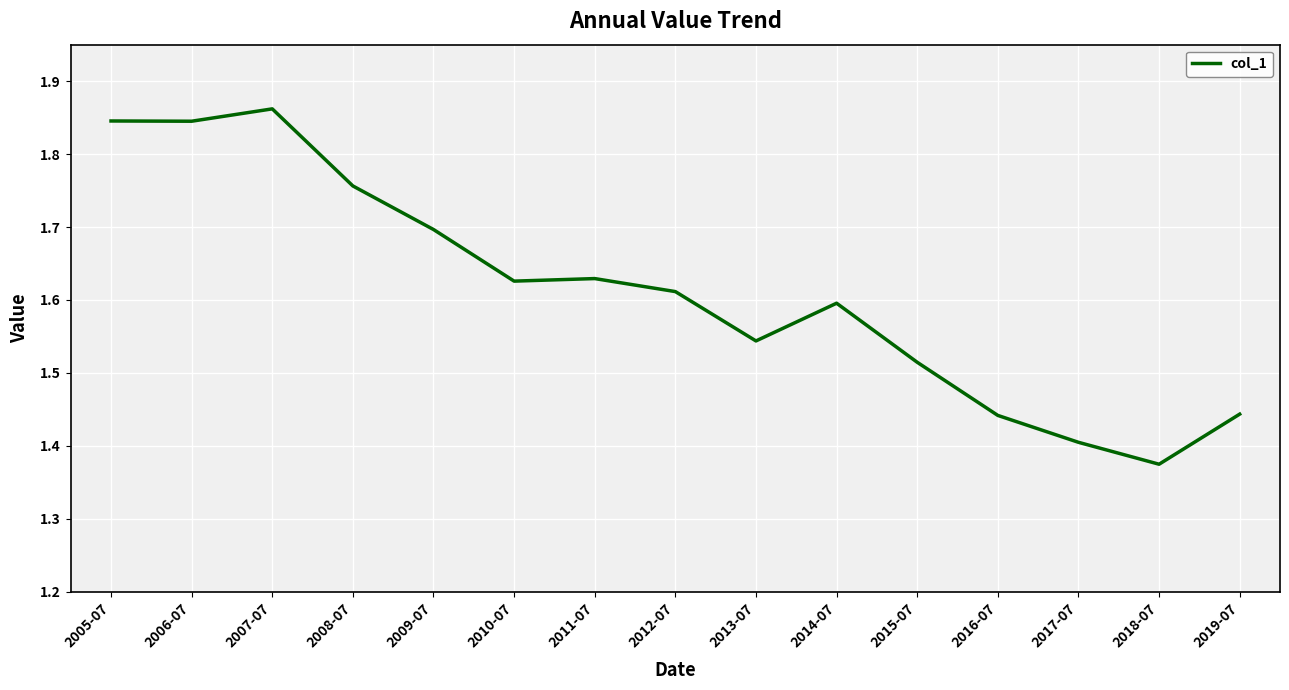

How many categories are shown in the chart?

15